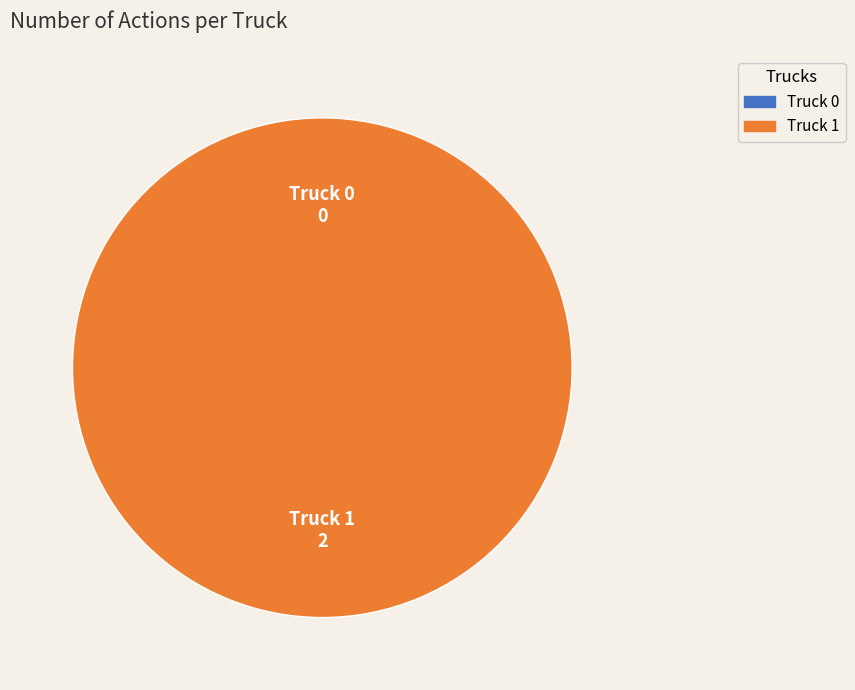

Rank the categories by value from highest to lowest.

Truck 1, Truck 0